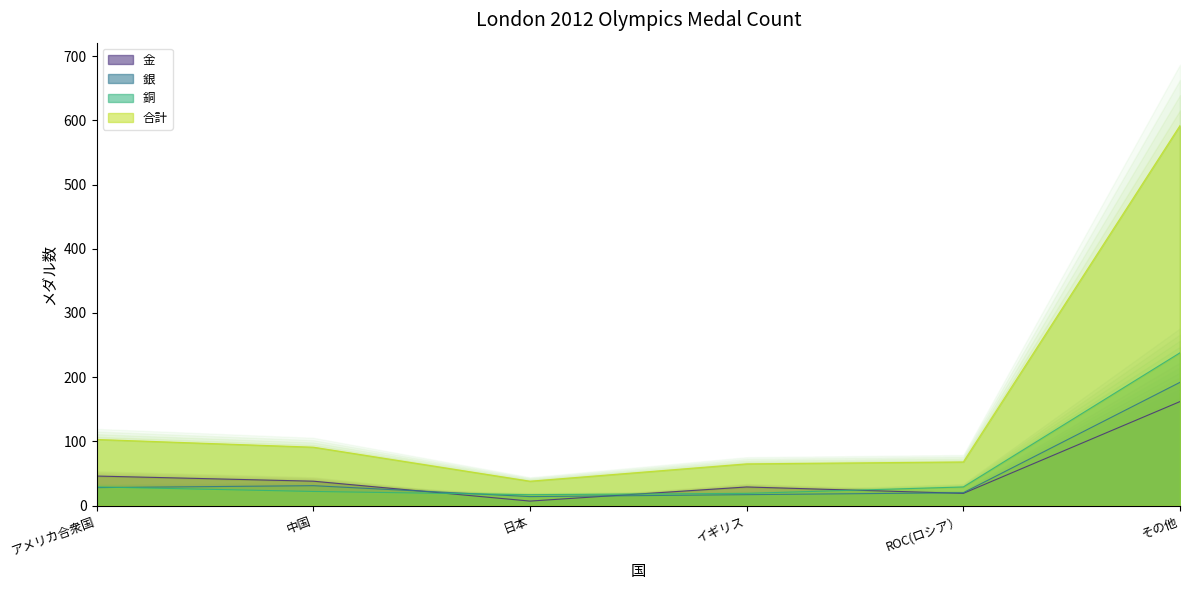

What position from the right is 中国?

5